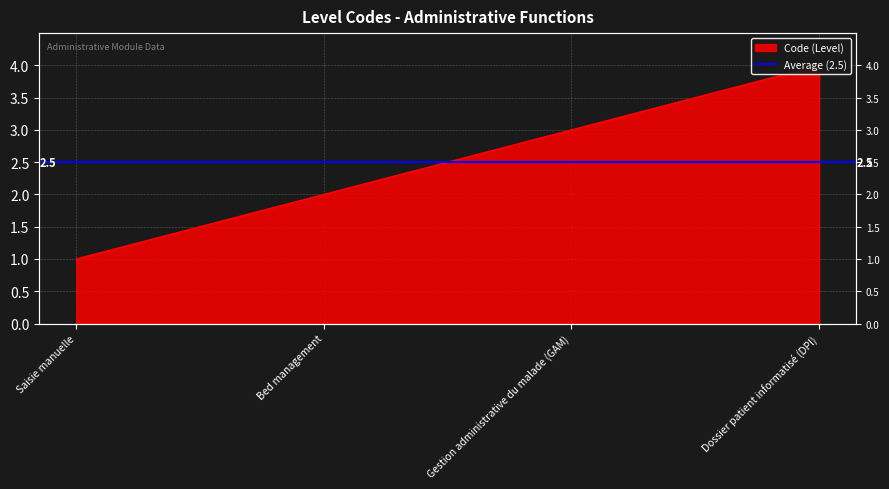

What is the maximum value shown in the chart?

4